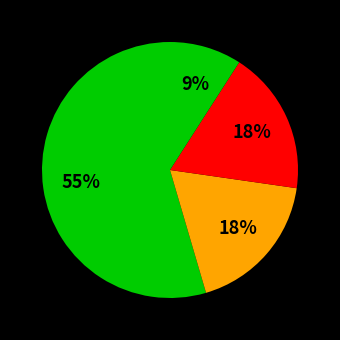

How many slices are in this pie chart?

4